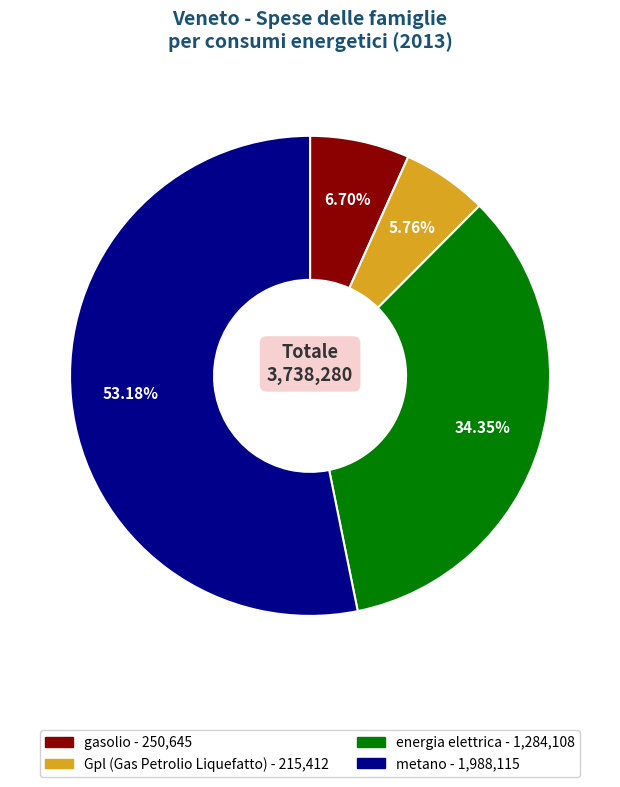

Is metano the majority of the pie?

Yes